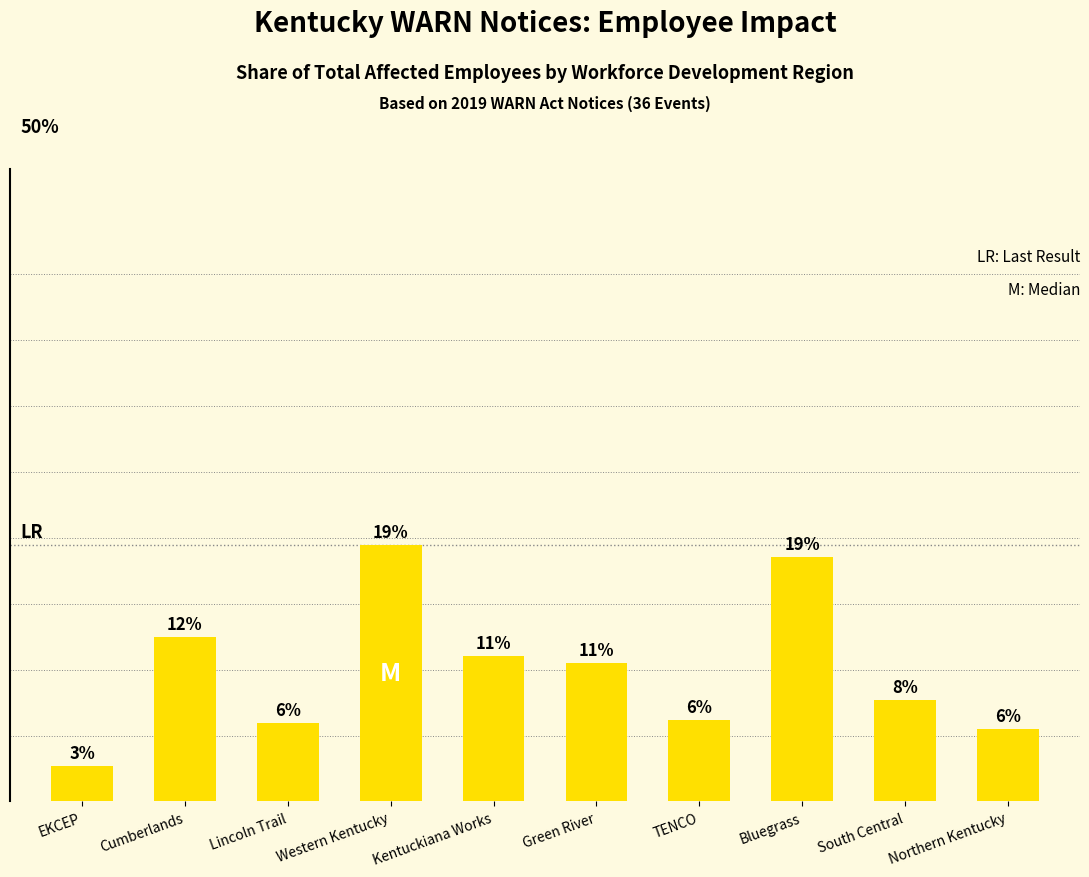

What is the difference between the maximum and minimum values?

16.8